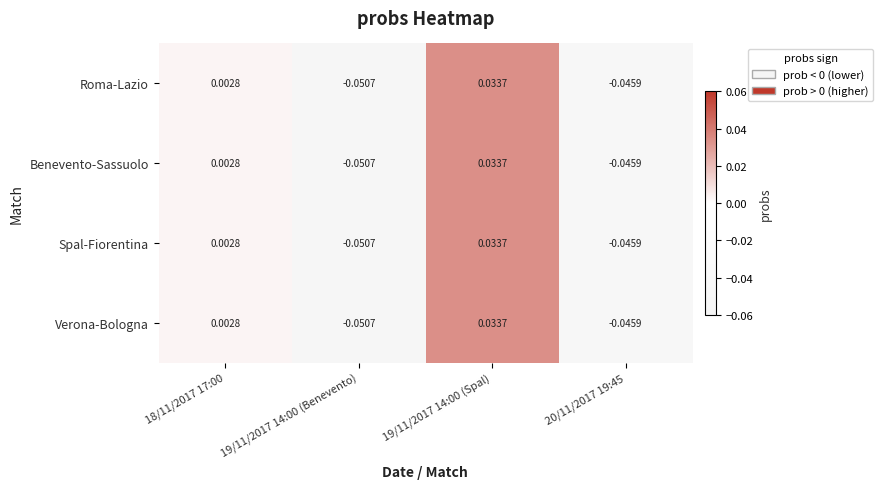

Is the value of Verona-Bologna at 18/11/2017 17:00 greater than the value of Benevento-Sassuolo at 19/11/2017 14:00 (Benevento)?

Yes